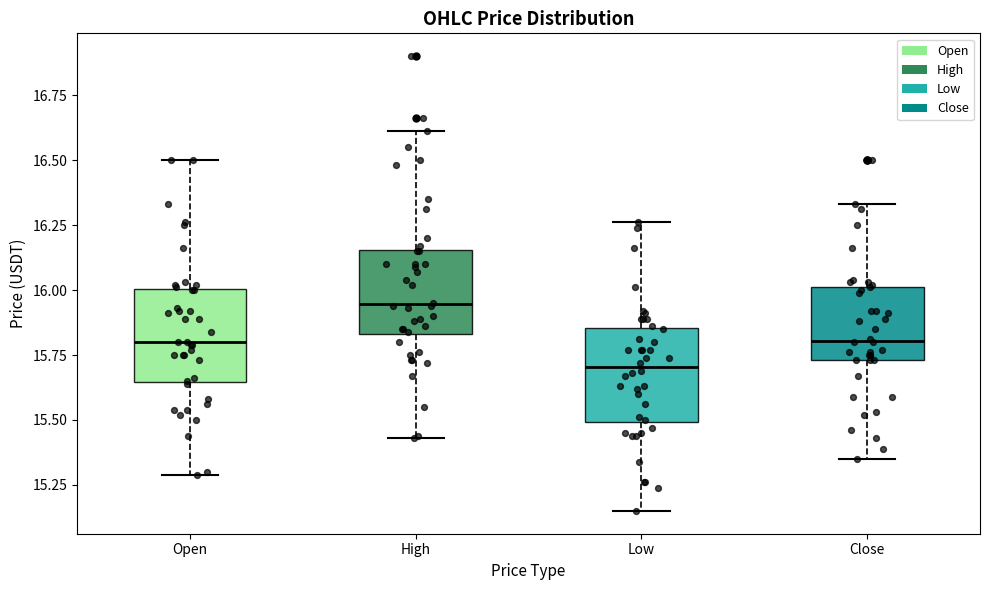

Reading left to right, transcribe this box plot: for each box, give where its median line is, the range the box spans, and where its two whiskers end, as read against the y-axis. The values are not printed on the chart, so give them approximately, as read against the axis.

Open: median 15.80, box 15.65 to 16.00, whiskers 15.30 to 16.50
High: median 15.95, box 15.85 to 16.15, whiskers 15.45 to 16.60
Low: median 15.70, box 15.50 to 15.85, whiskers 15.15 to 16.25
Close: median 15.80, box 15.75 to 16.00, whiskers 15.35 to 16.35